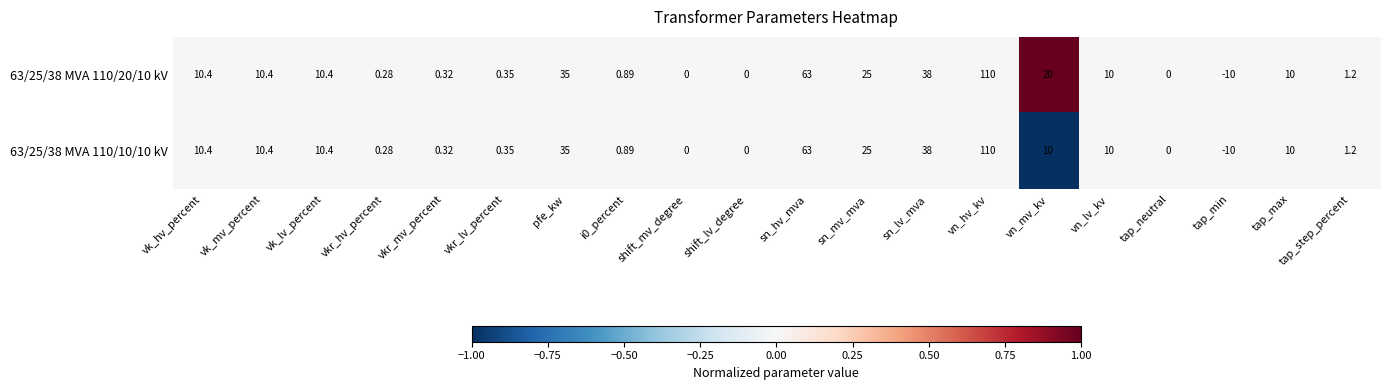

Which category has the highest value in the 63/25/38 MVA 110/20/10 kV series?

vn_hv_kv